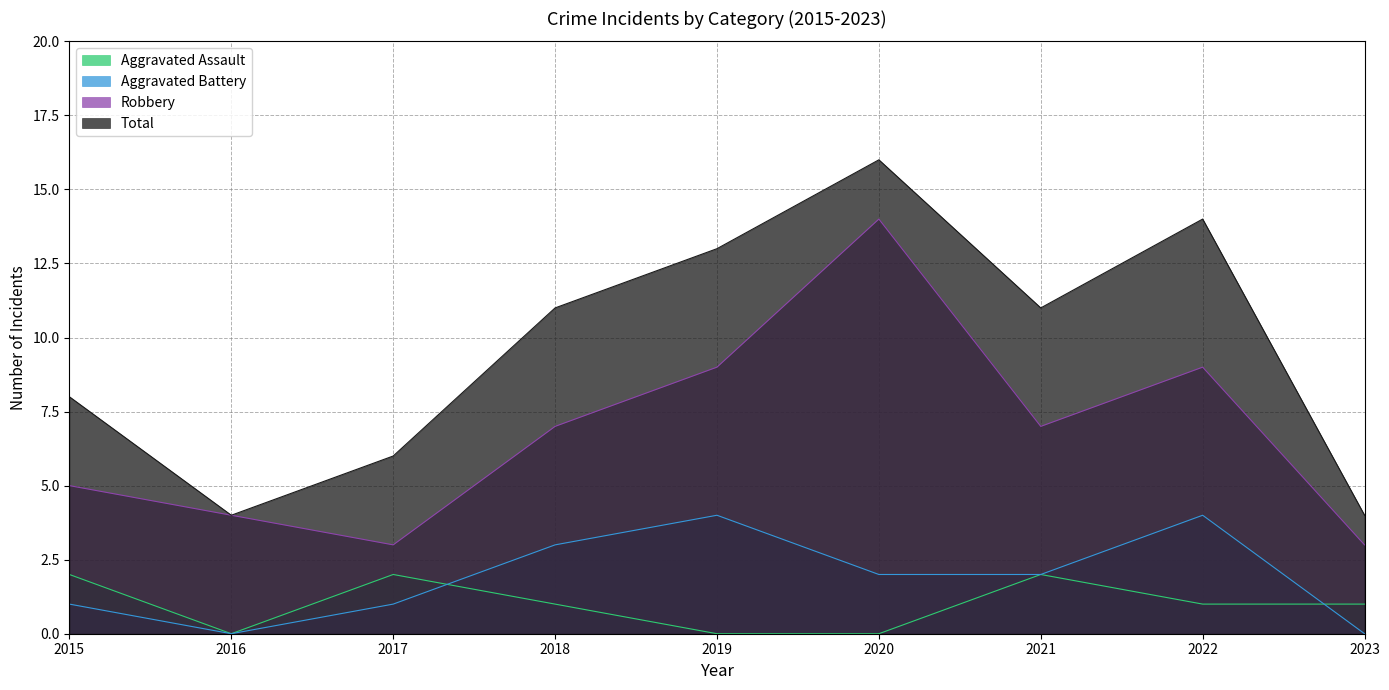

The value of Robbery at 2022 is 9. True or false?

True